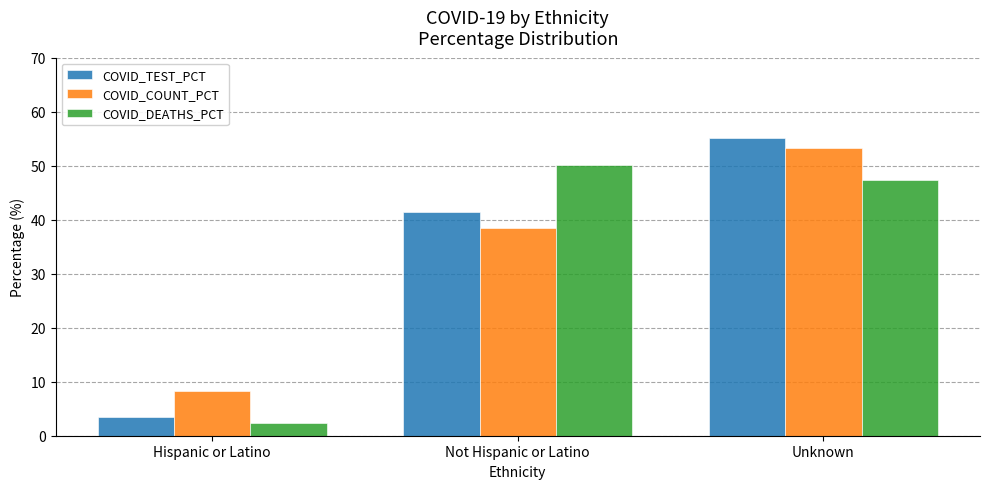

What is the smallest value displayed?

2.4